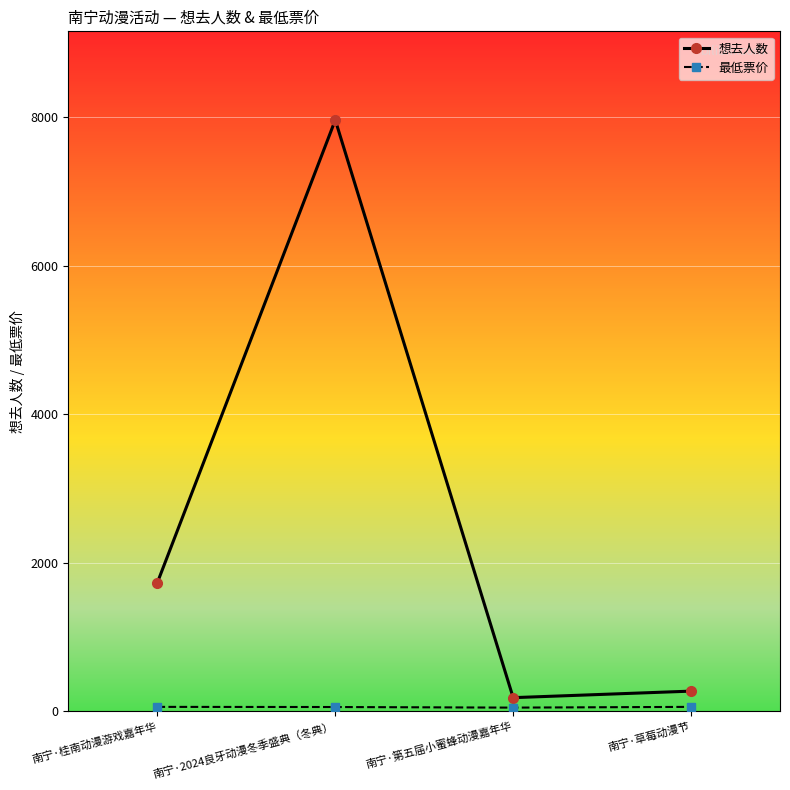

Does the chart display data point markers on the line(s)?

Yes